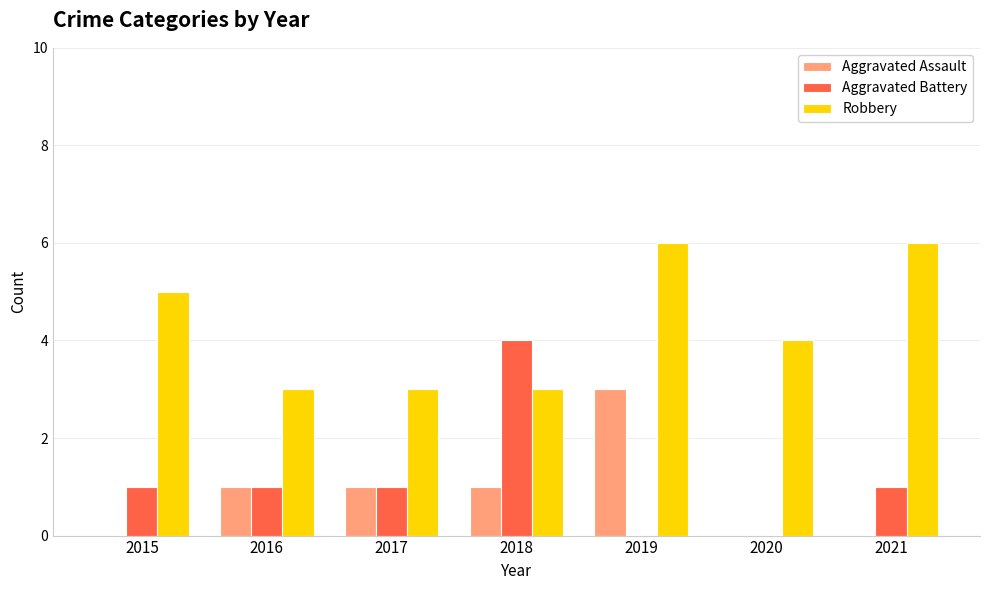

Which category has the highest value in the Aggravated Battery series?

2018